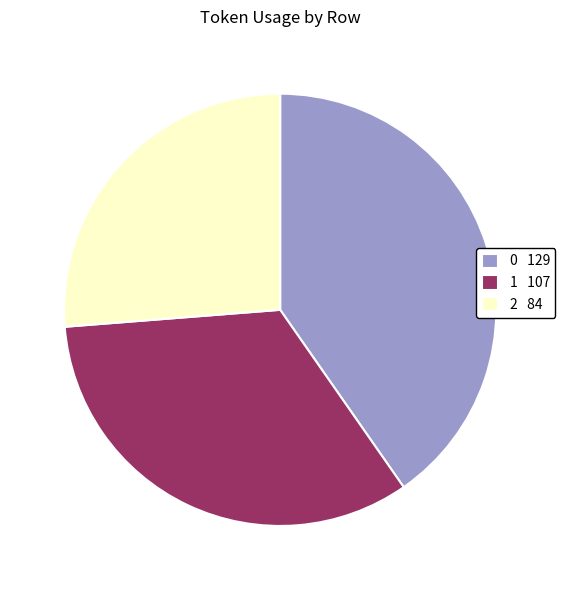

What is the ratio of the value at 1 107 to the value at 0 129?

0.8